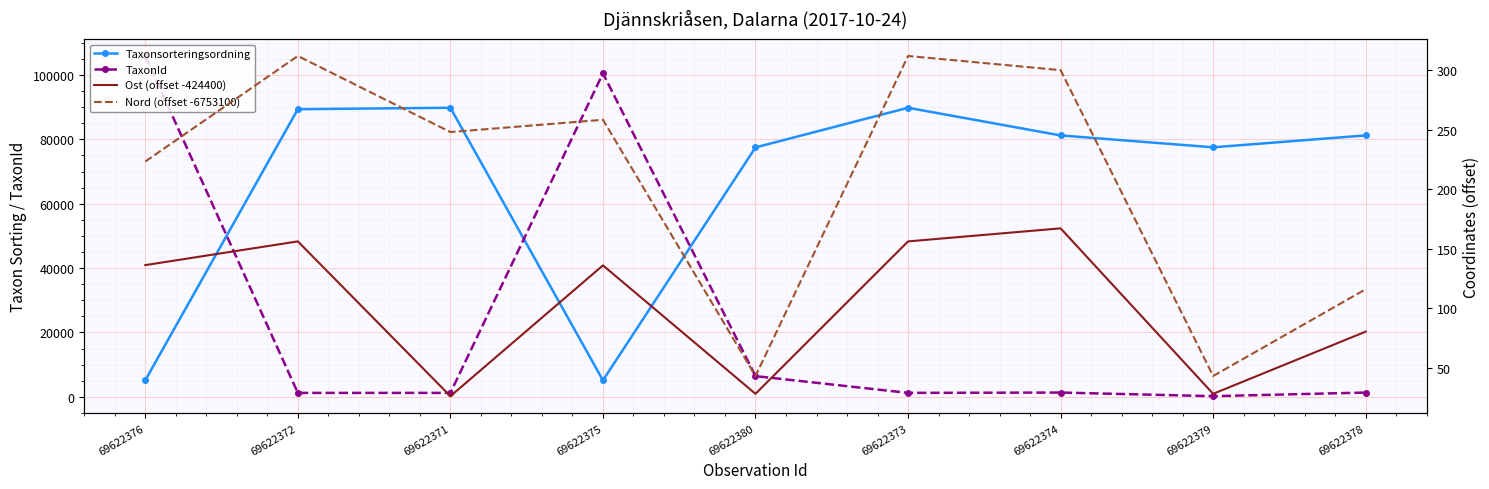

At 69622375, list the series in order from largest to smallest.

TaxonId, Taxonsorteringsordning, Nord (offset -6753100), Ost (offset -424400)